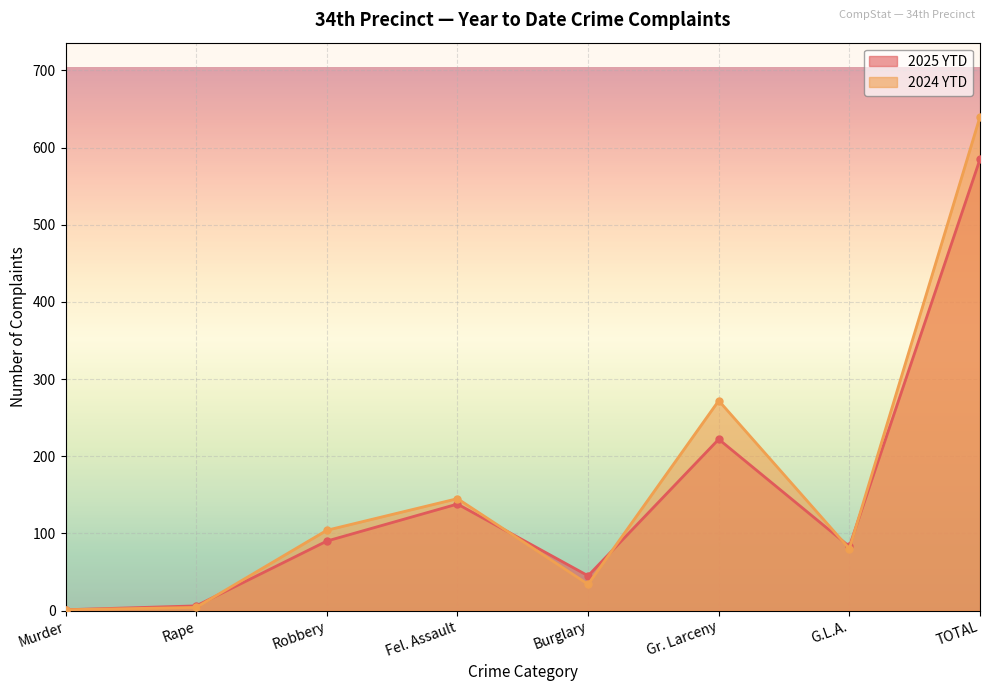

Reading left to right, transcribe all the data shown in this chart.

2025 YTD: 1	6	90	138	45	222	83	585
2024 YTD: 1	4	104	145	34	272	80	640